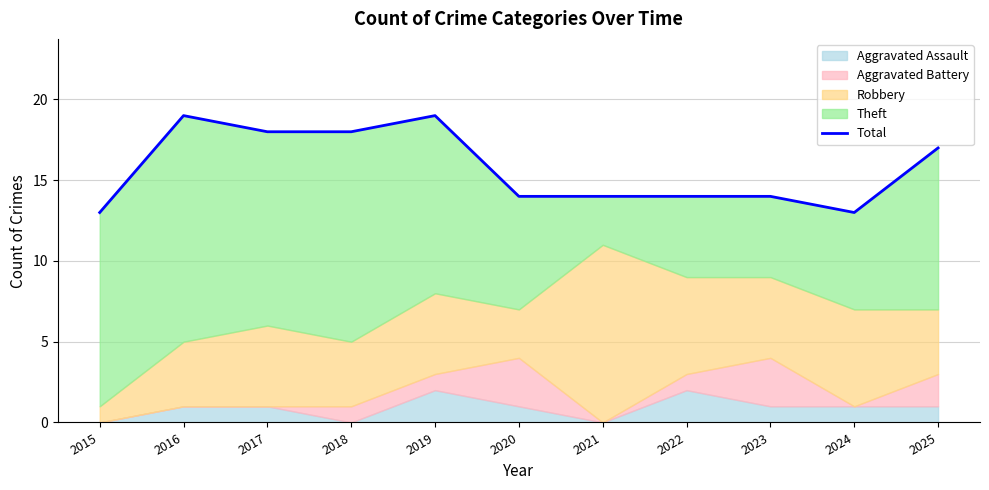

How many points are higher than both their immediate neighbors (excluding endpoints)?

2